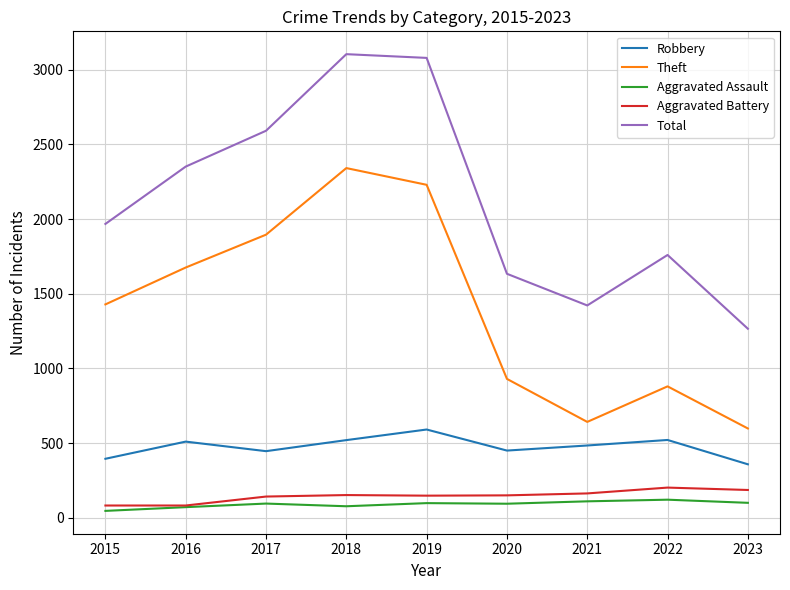

At which label is Theft closest to 1470?

2015